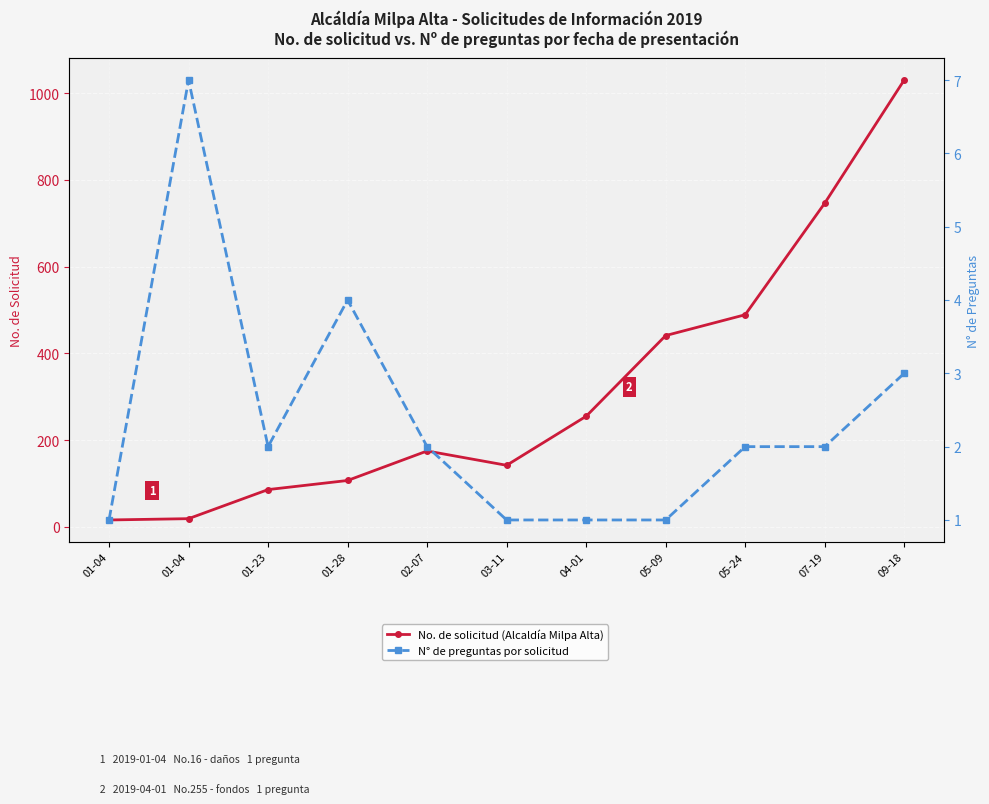

What is the approximate value of N° de preguntas por solicitud at 05-09?

1